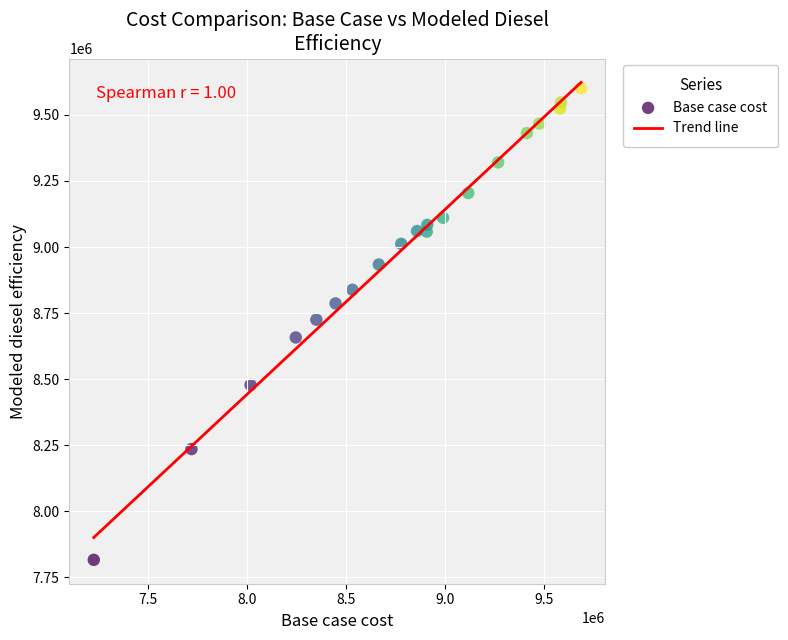

What is the range of Y values (max minus min)?

1784522.0